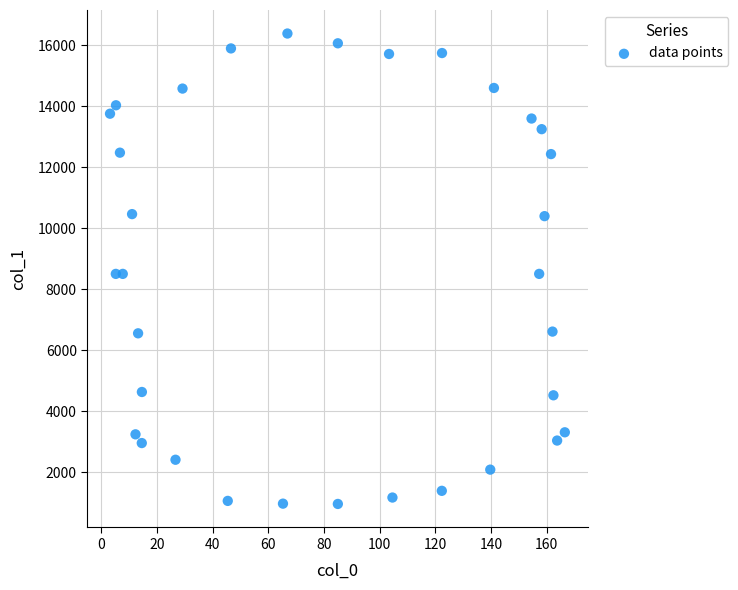

What is the range of Y values (max minus min)?

15423.3